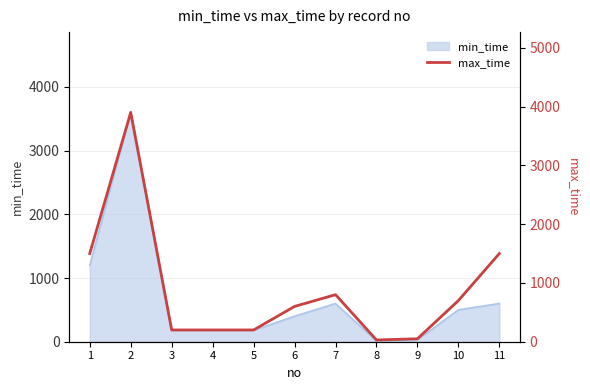

List the labels in order of value, largest first.

2, 1, 11, 7, 10, 6, 3, 4, 5, 9, 8